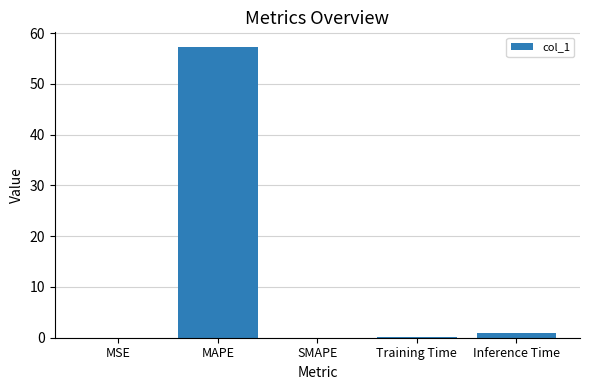

Are the bars horizontal?

No